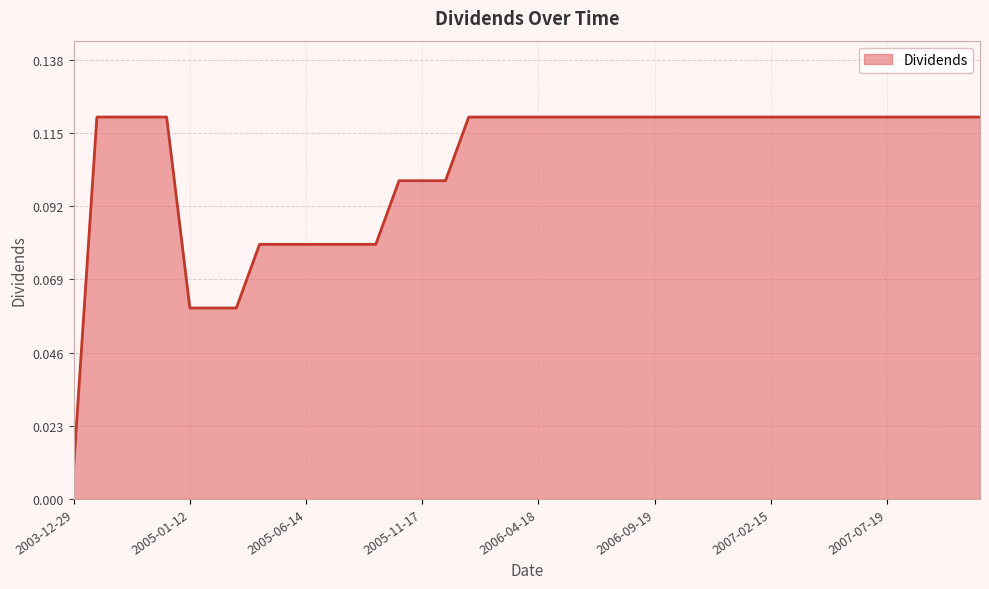

What is the maximum value shown in the chart?

0.1